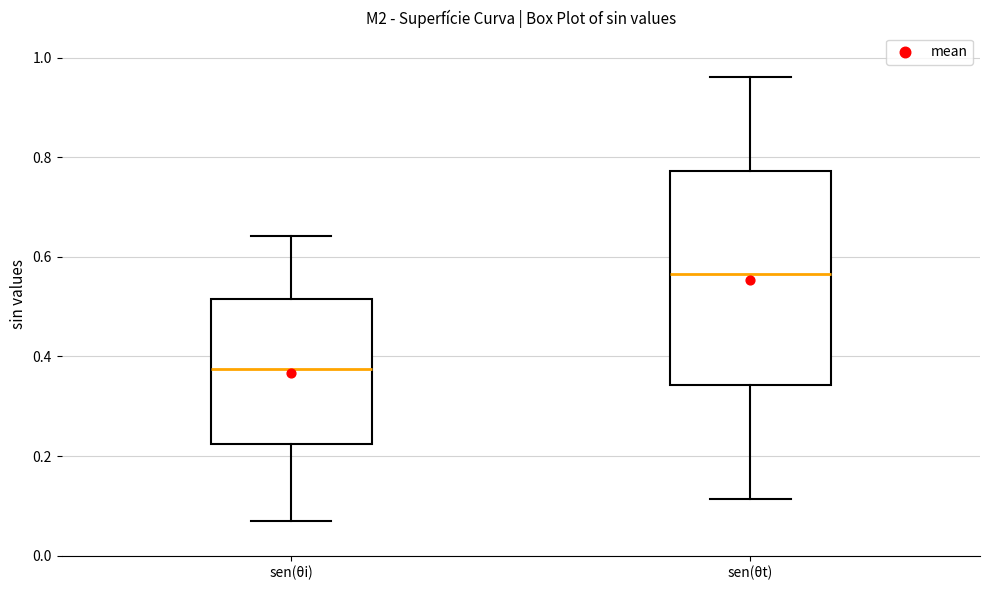

Reading left to right, read every box against the y-axis: the position of its median line, the range the box covers, and the ends of its whiskers. The values are not printed on the chart, so give them approximately, as read against the axis.

sen(θi): median 0.38, box 0.22 to 0.52, whiskers 0.06 to 0.64
sen(θt): median 0.56, box 0.34 to 0.78, whiskers 0.12 to 0.96